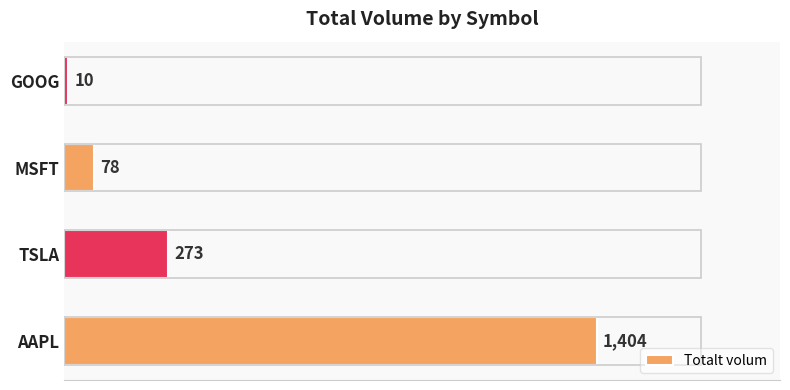

True or false: the data shows 734 at AAPL.

False